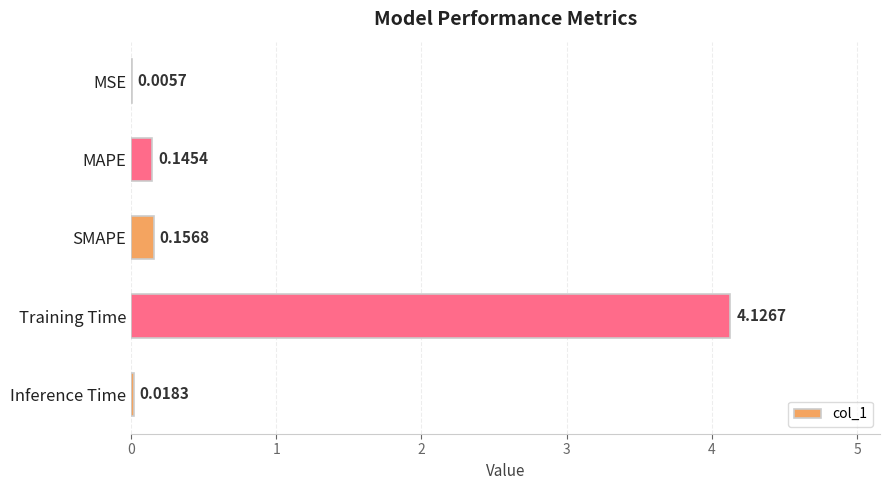

Which label corresponds to the largest value in the chart?

Training Time